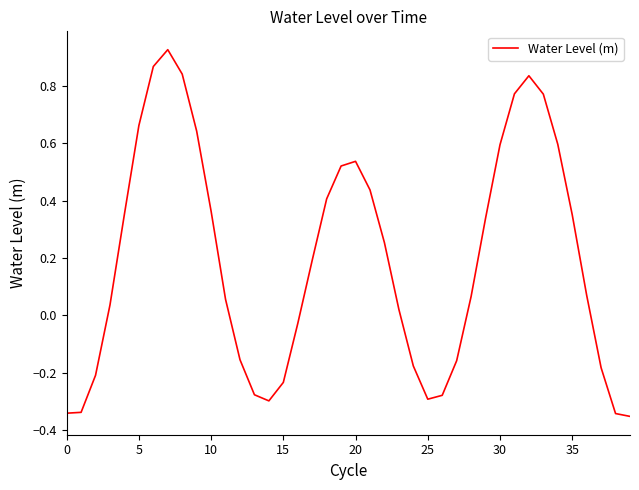

What is the difference between the maximum and minimum values?

1.3